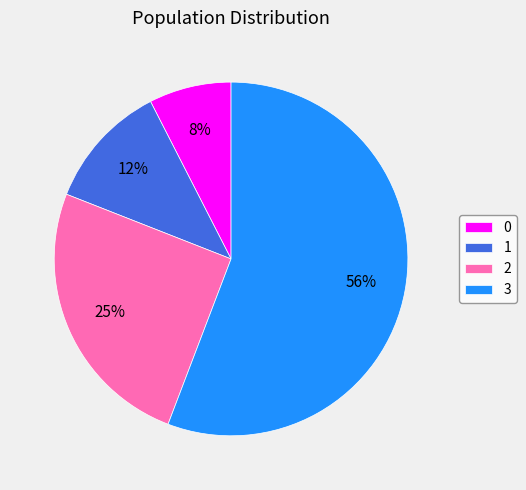

Combined, do 3 and 1 account for over 50%?

Yes